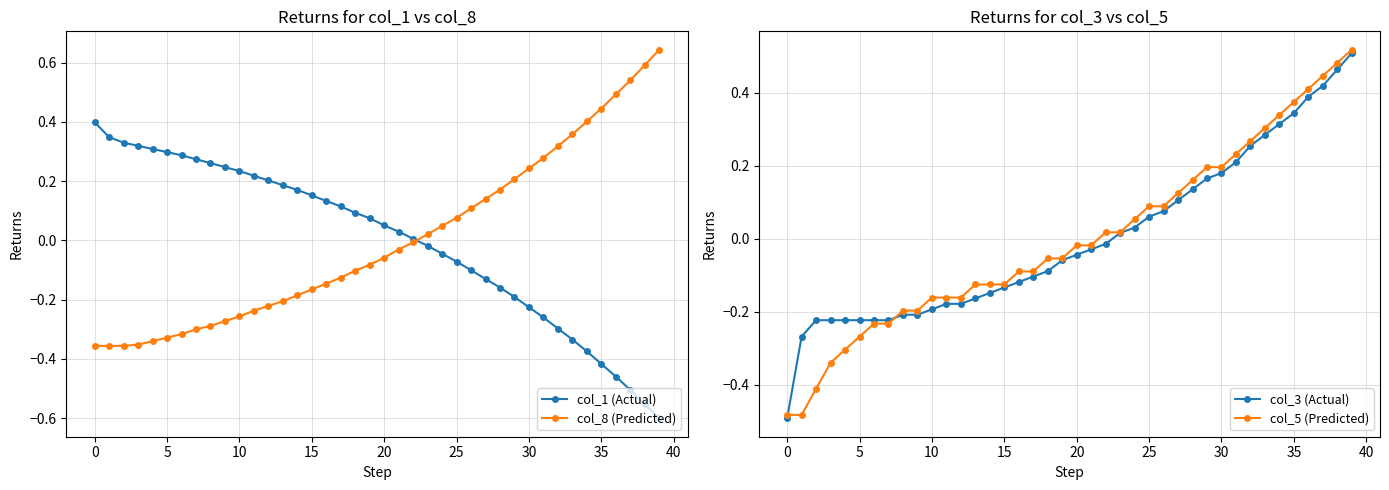

The col_1 (Actual) series shows -0.1 at 29. True or false?

False